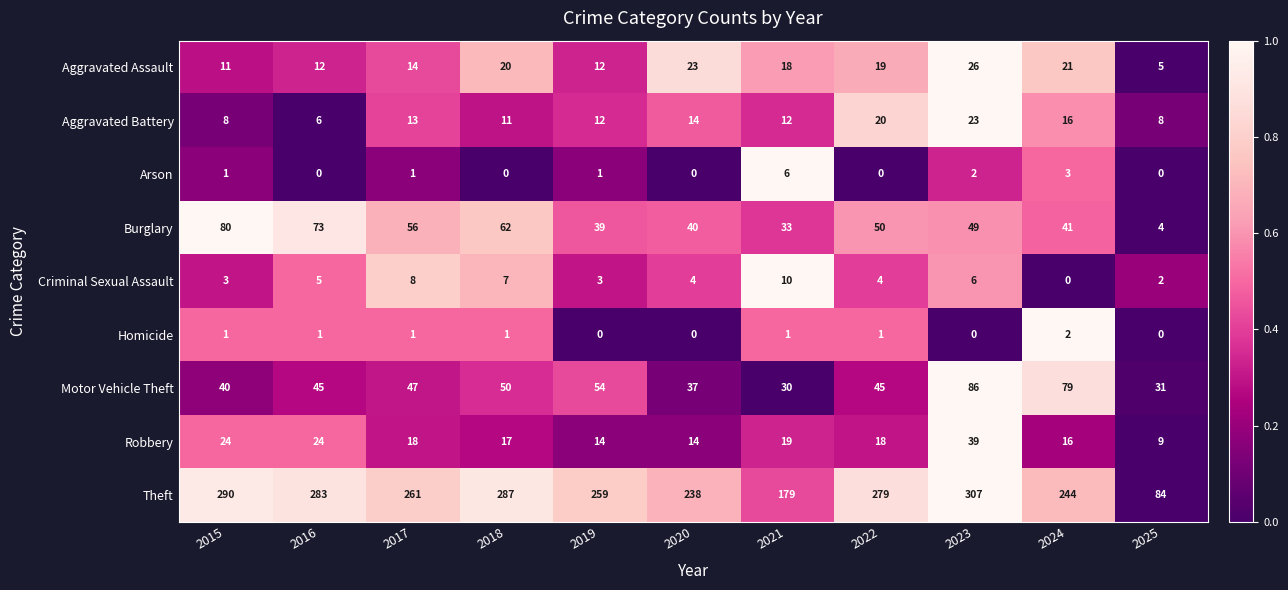

At which label does Robbery first exceed 18?

2015